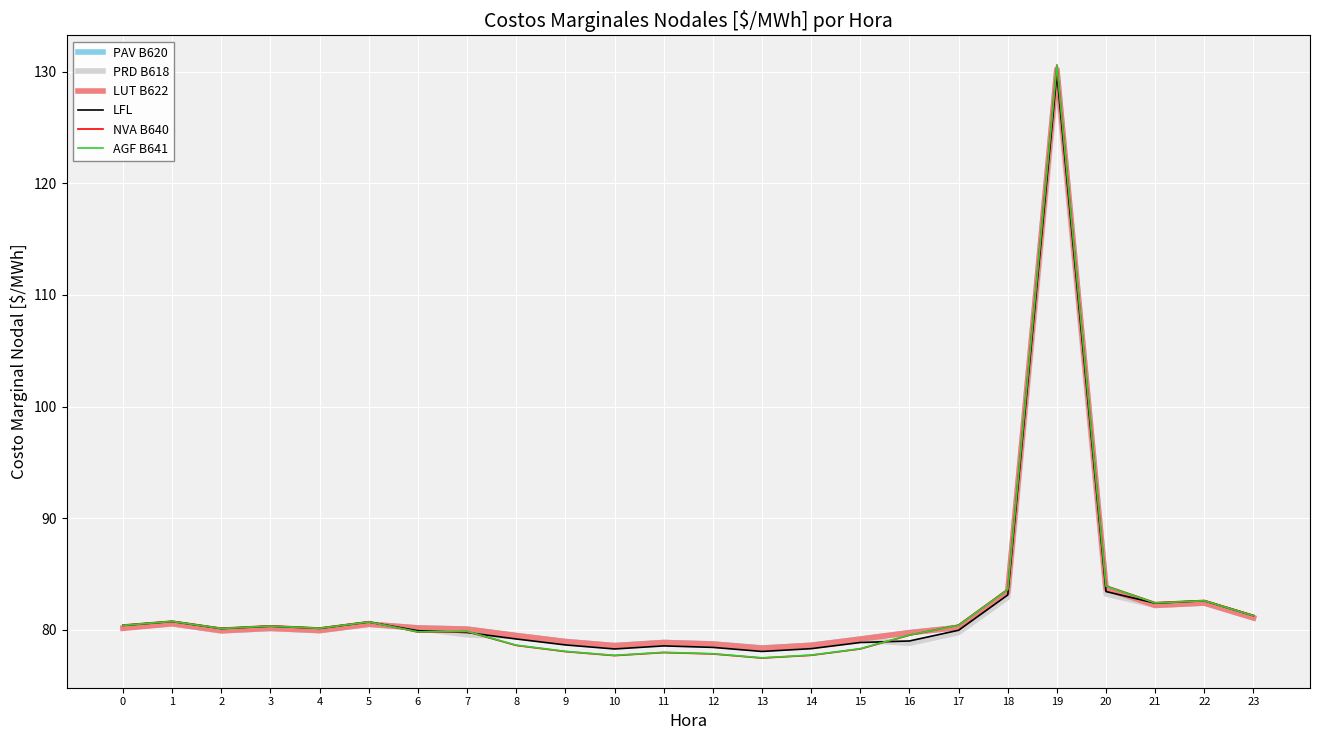

Between 9 and 22, which series saw the biggest shift?

NVA B640